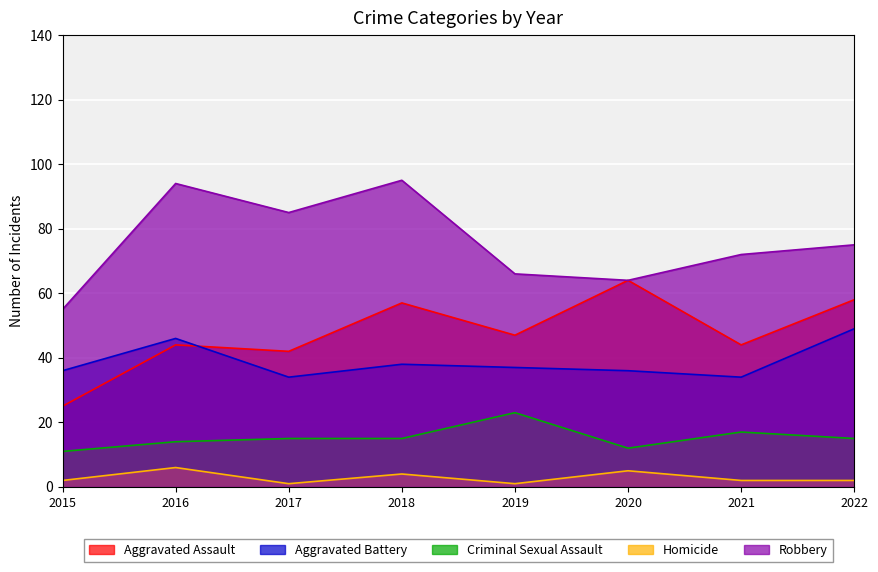

True or false: Robbery has more than 2 interior local peaks.

False